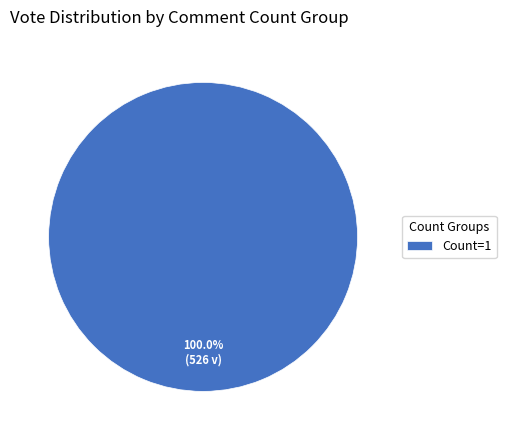

Is Count=1 the majority of the pie?

Yes